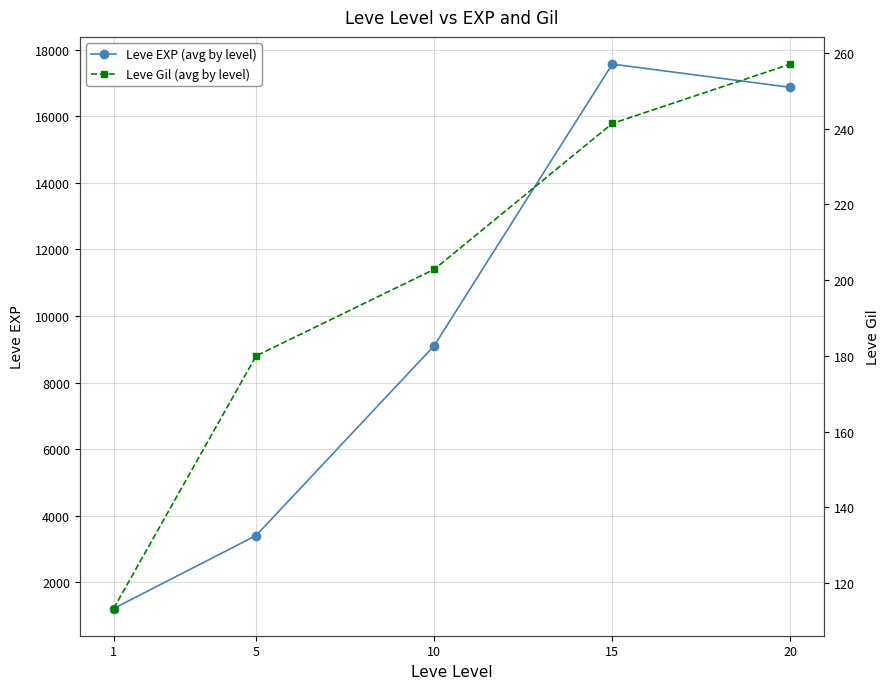

Which category has the lowest value in the Leve EXP (avg by level) series?

1